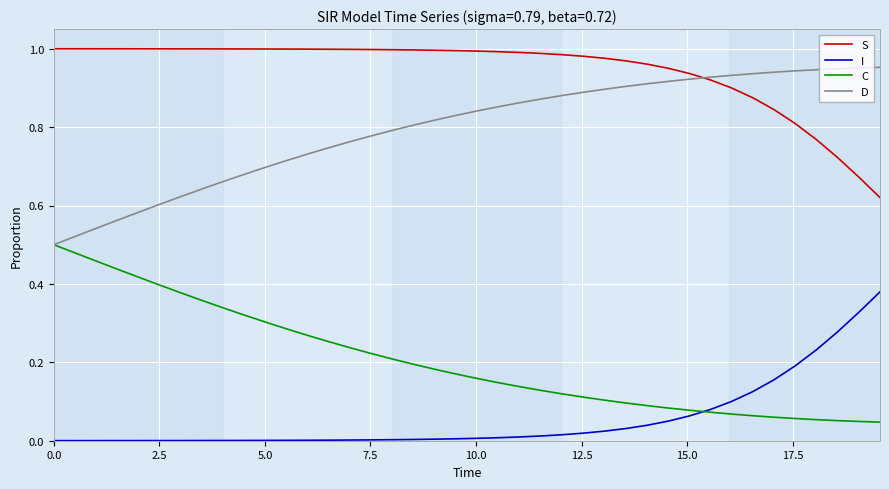

Which series has the largest total across all categories?

S